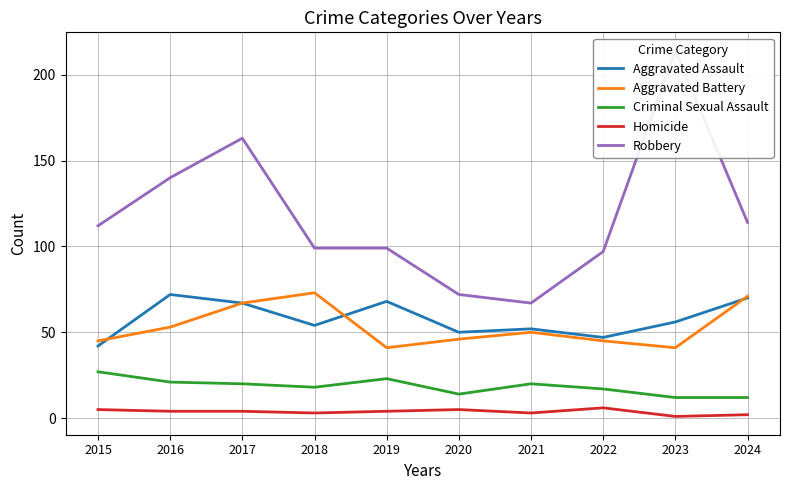

True or false: Homicide has more than 0 points higher than both neighbors.

True